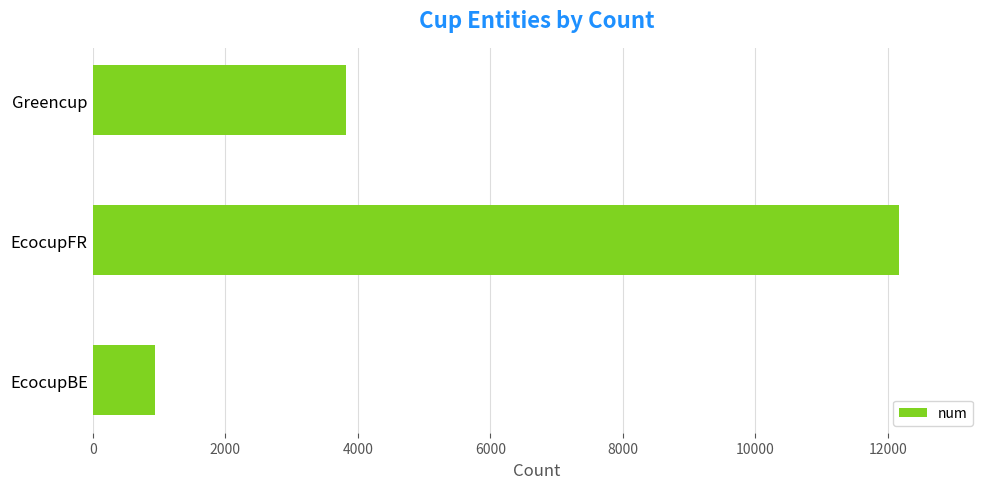

List the labels in order of value, largest first.

EcocupFR, Greencup, EcocupBE